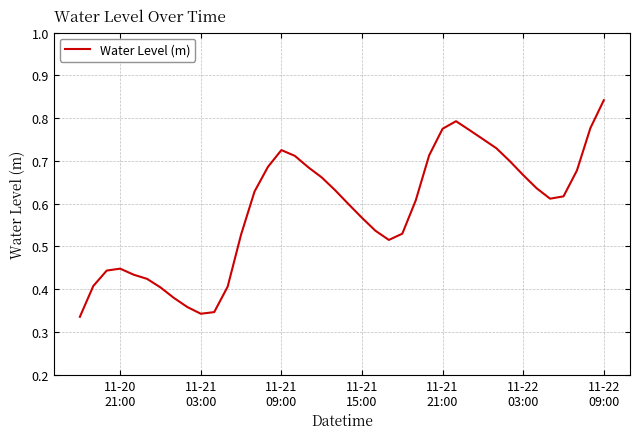

What is the difference between the second highest and minimum values?

0.5